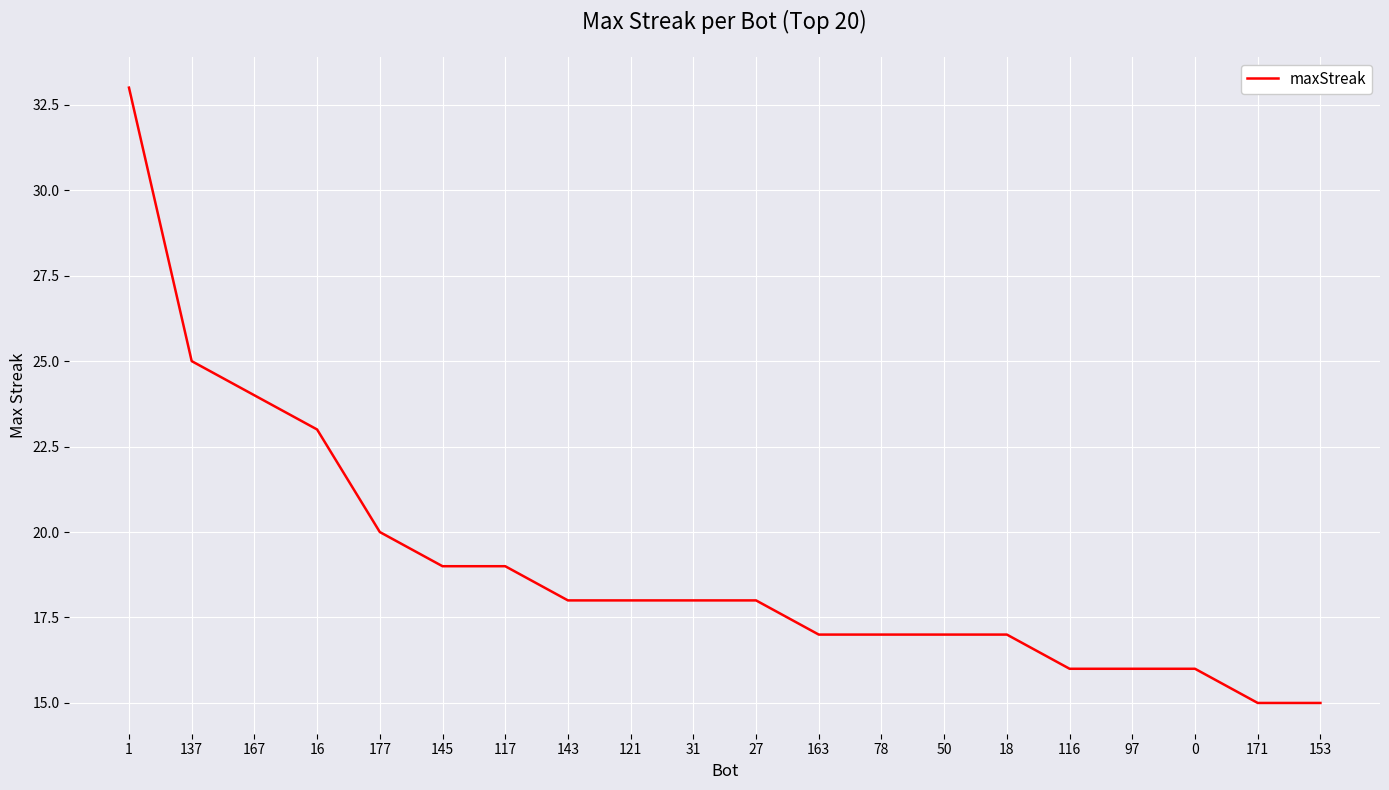

What is the maximum value shown in the chart?

33